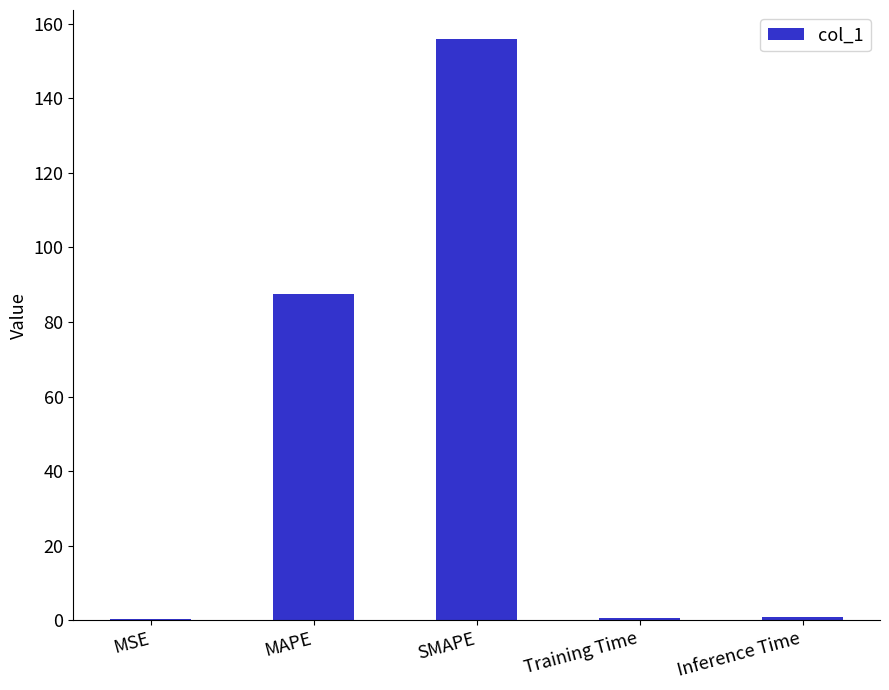

Between MAPE and MSE, which is larger?

MAPE